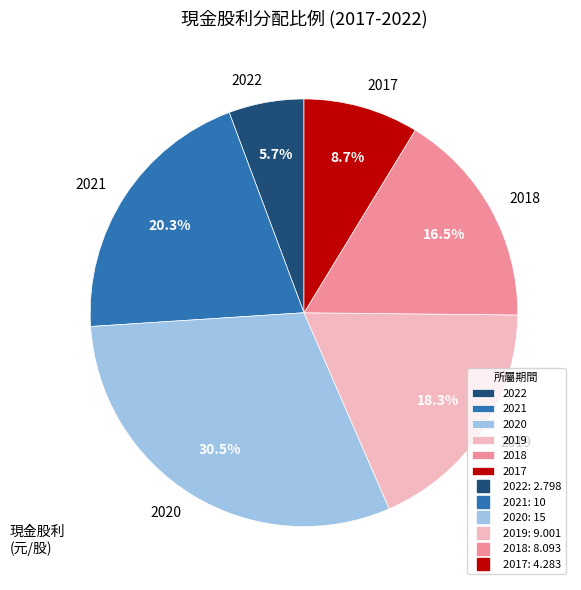

Count the number of slices in the pie.

6